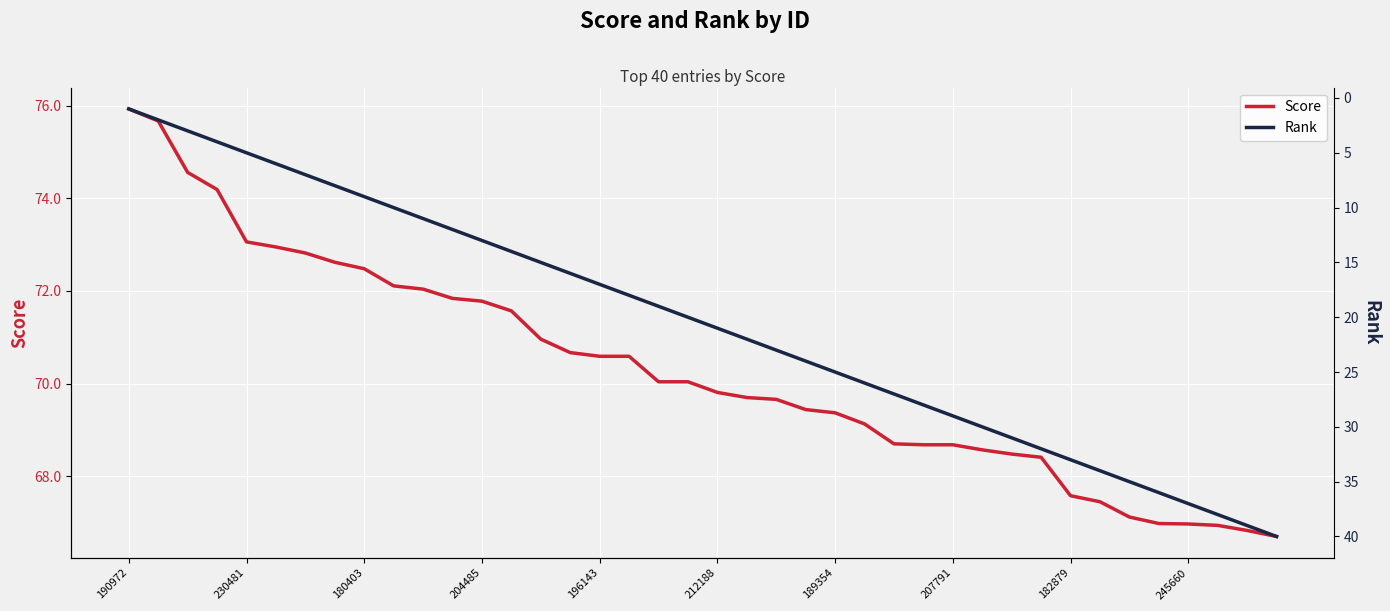

At which label does Score first exceed 70?

190972